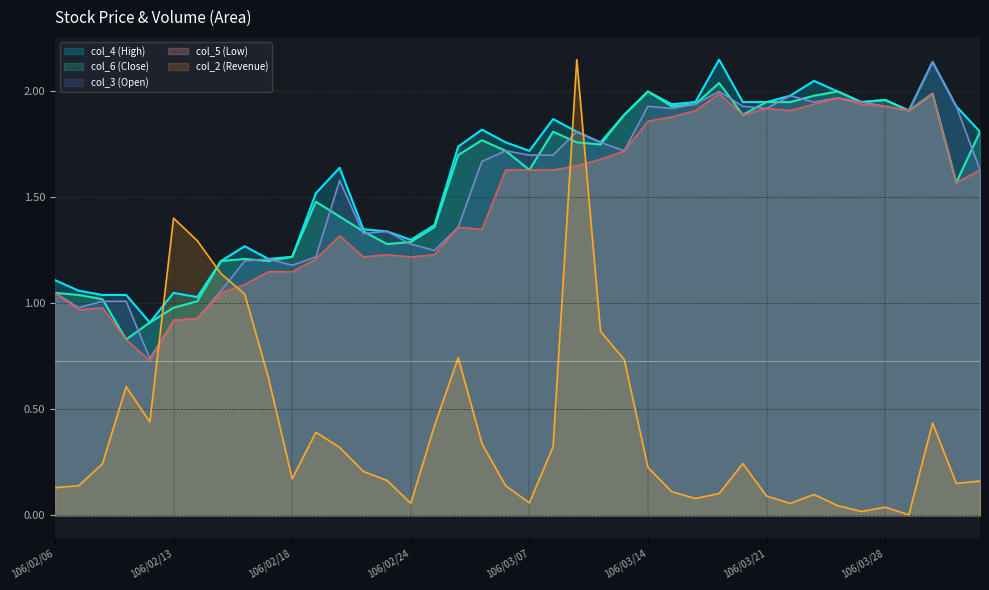

What is the sum of the col_5 (Low) values at 106/02/24 and 106/02/06?

2.3